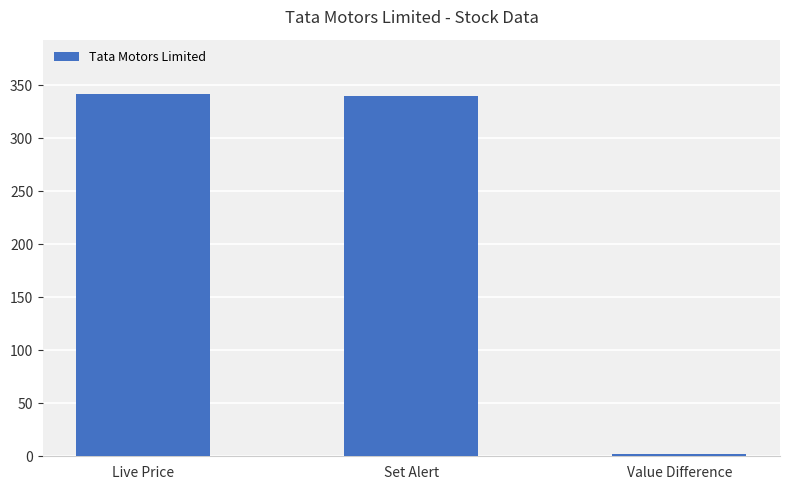

At which label is the value closest to 171?

Set Alert